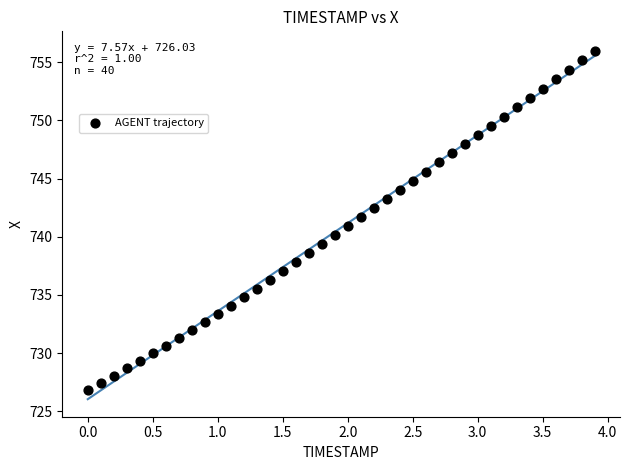

What is the range of Y values (max minus min)?

29.2